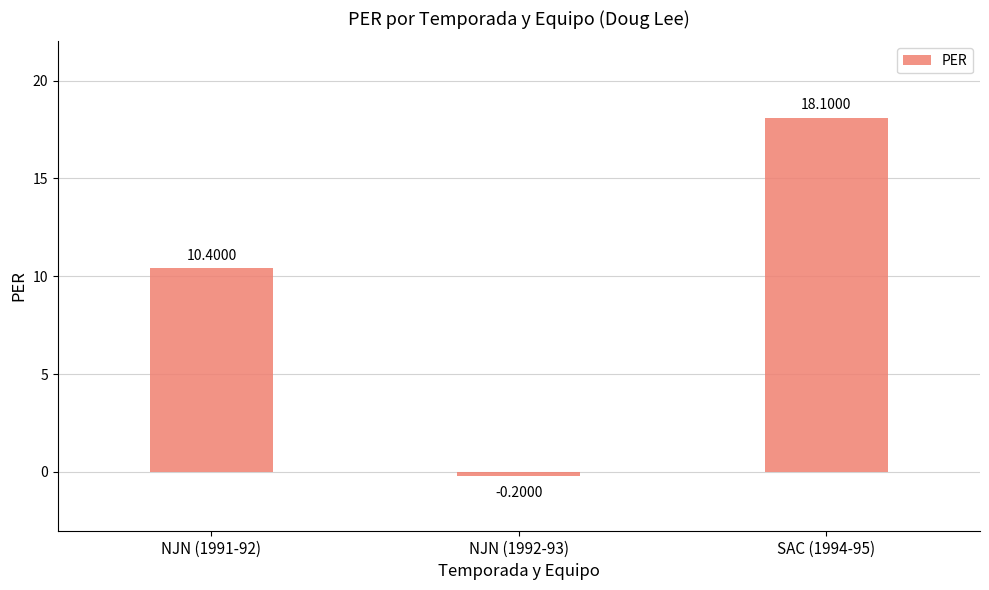

How many negative values are there?

1